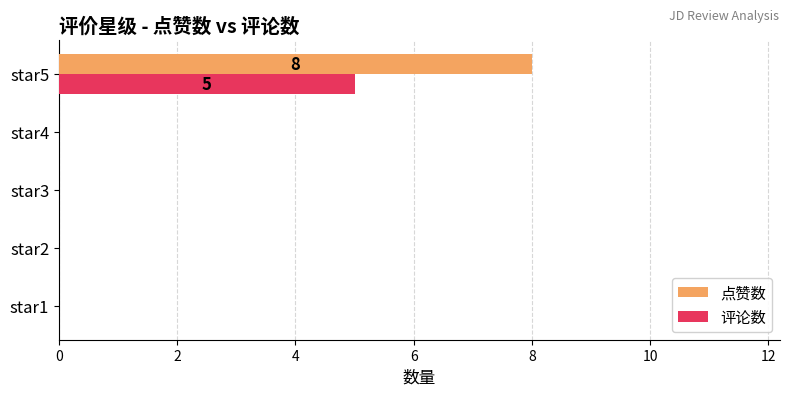

At which category is the sum across all series the highest?

star5